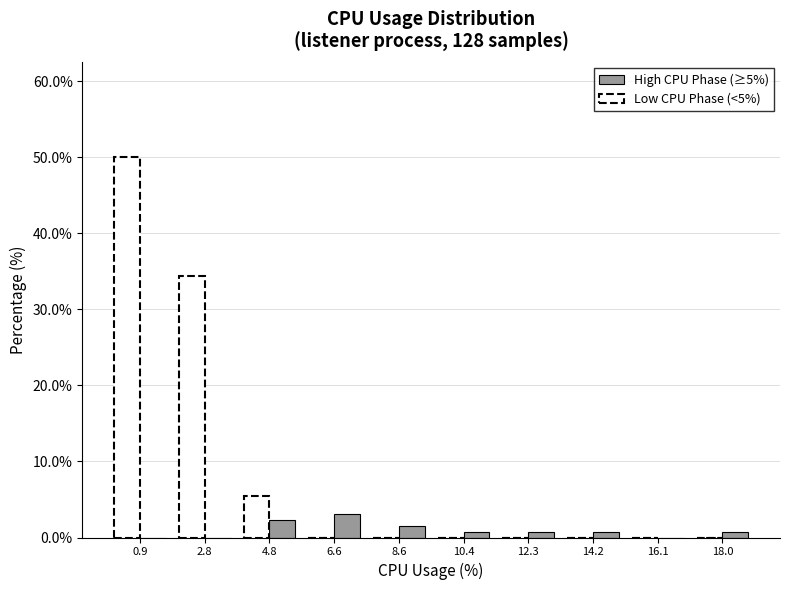

In the Low CPU Phase (<5%) series, which range on the x-axis has the tallest bar?

0.0 to 1.9